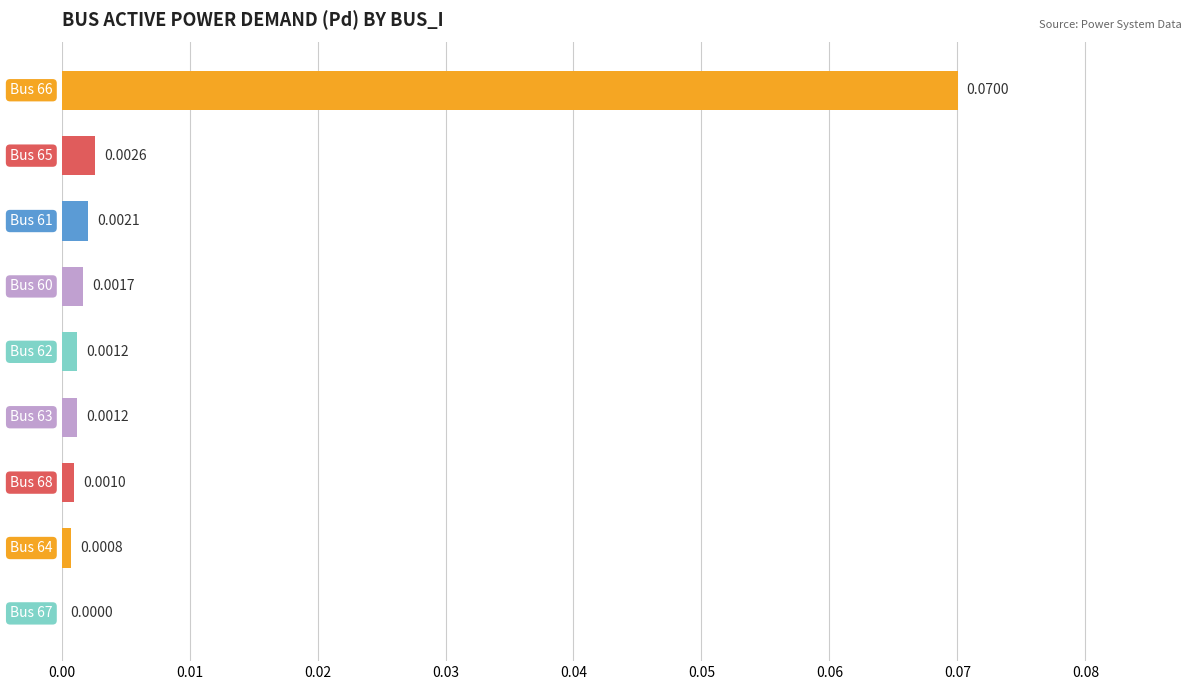

Are the bars horizontal?

Yes